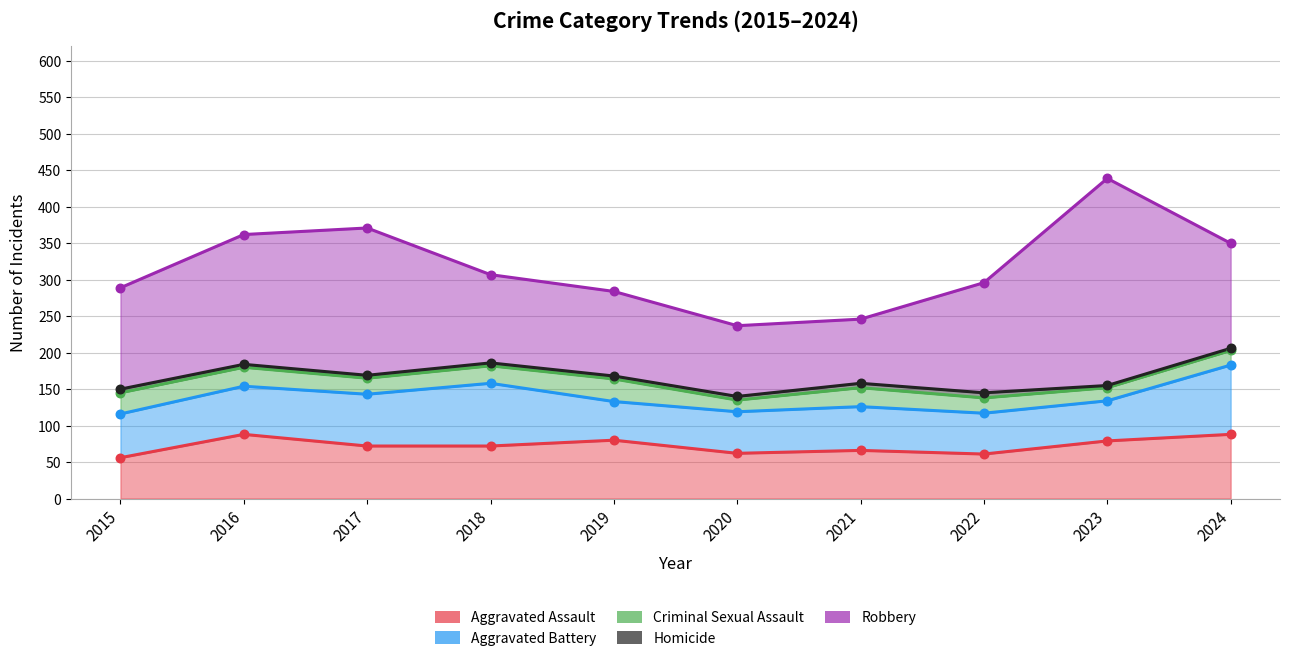

What is the total value across all series at 2017?

371